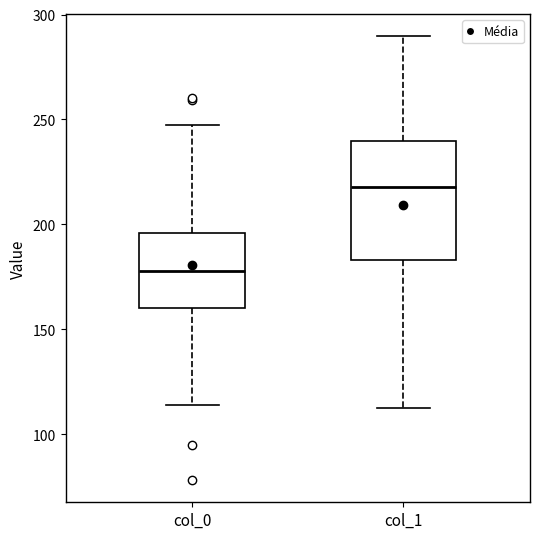

Comparing the boxes themselves (not the whiskers), which one is the tallest?

col_1